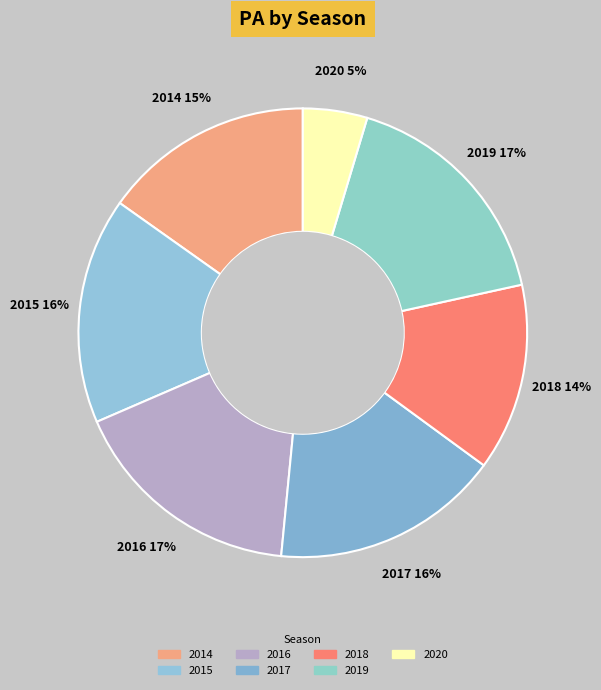

Which category has the smallest portion of the pie?

2020